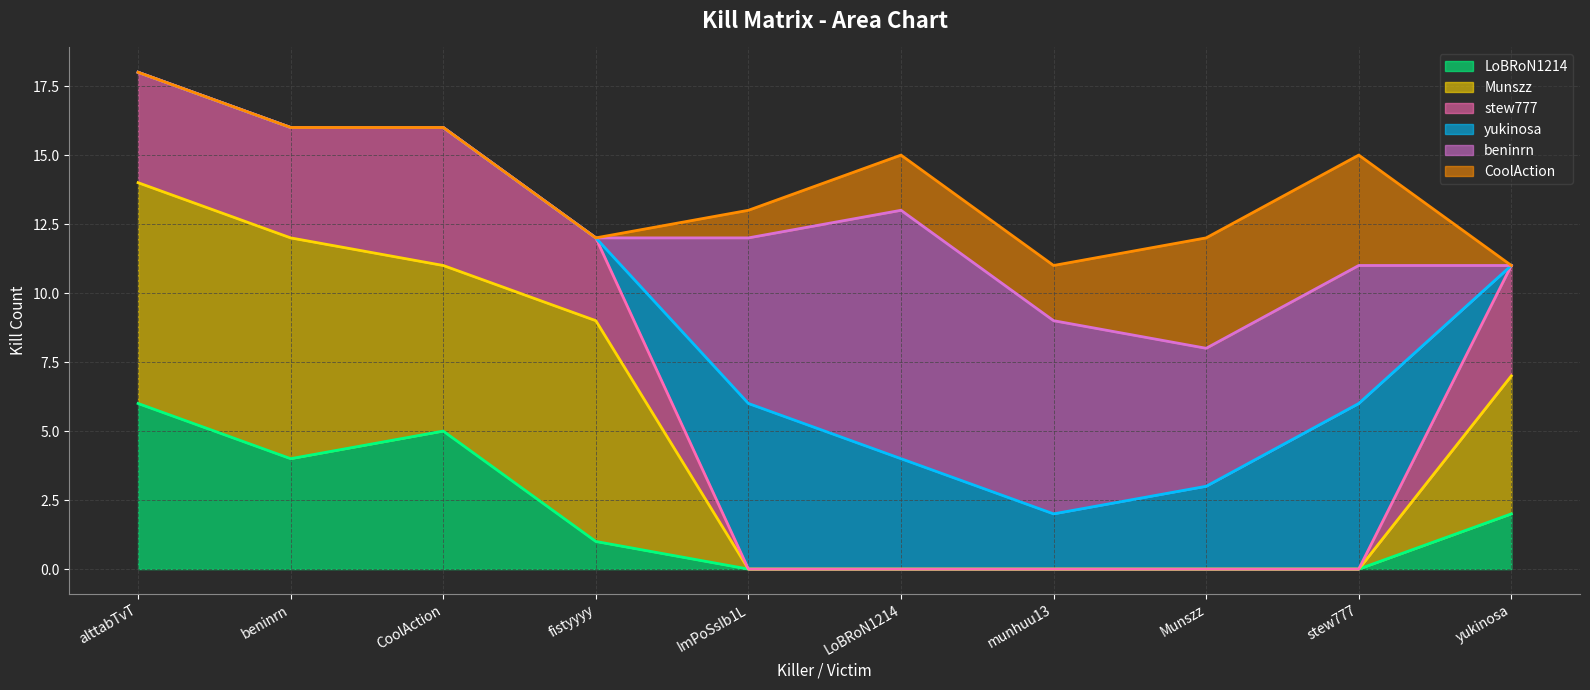

True or false: stew777 has more than 2 interior local peaks.

False